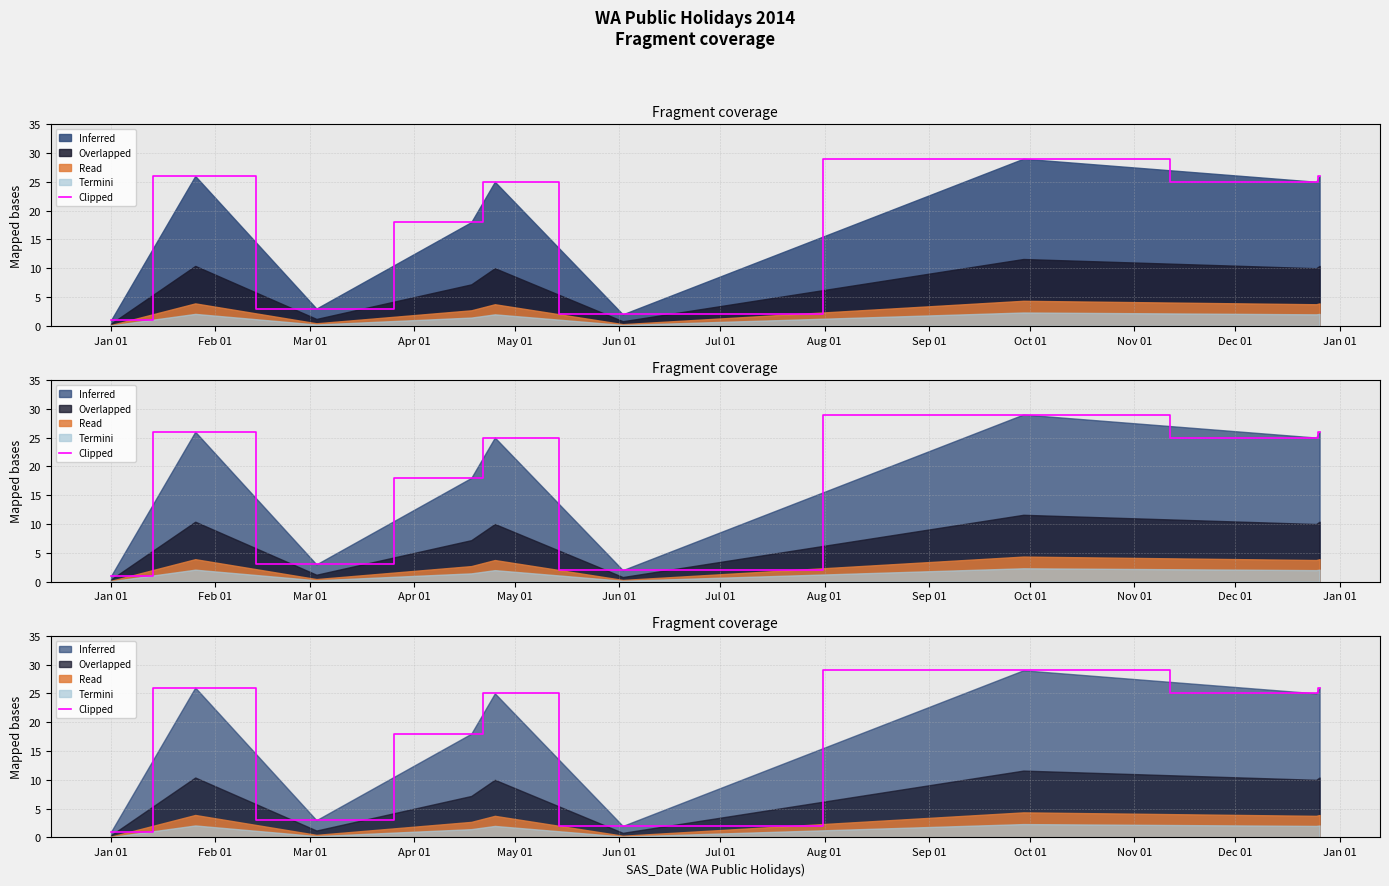

What is the sum of the values at May 01 and Jun 01?

27